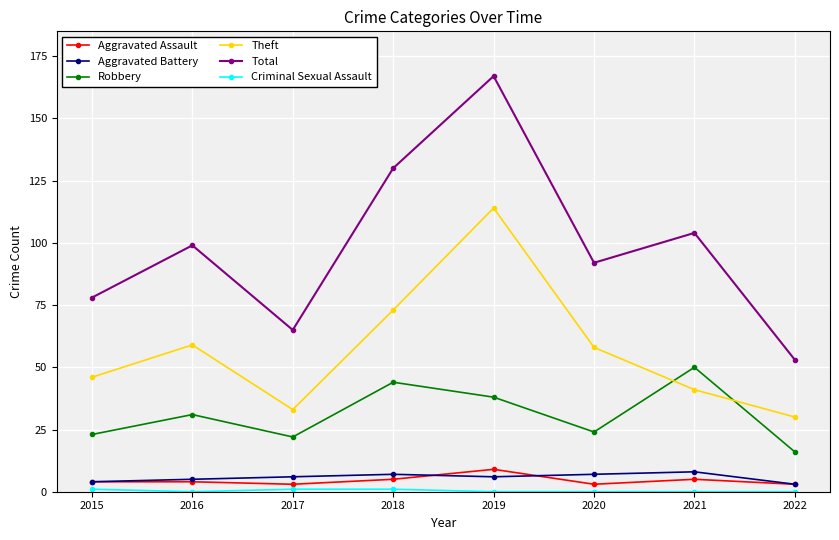

Which label corresponds to the largest value in the chart?

2019